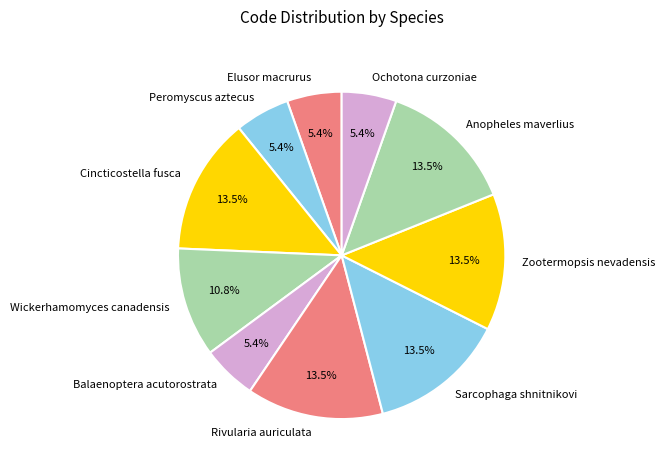

What percentage is the Wickerhamomyces canadensis slice, to the nearest percent?

11%